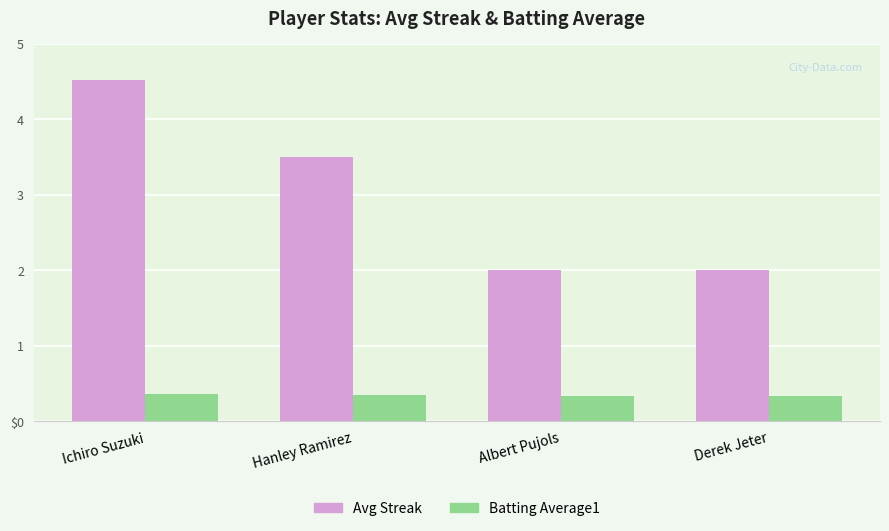

At which label is Avg Streak closest to 3?

Hanley Ramirez